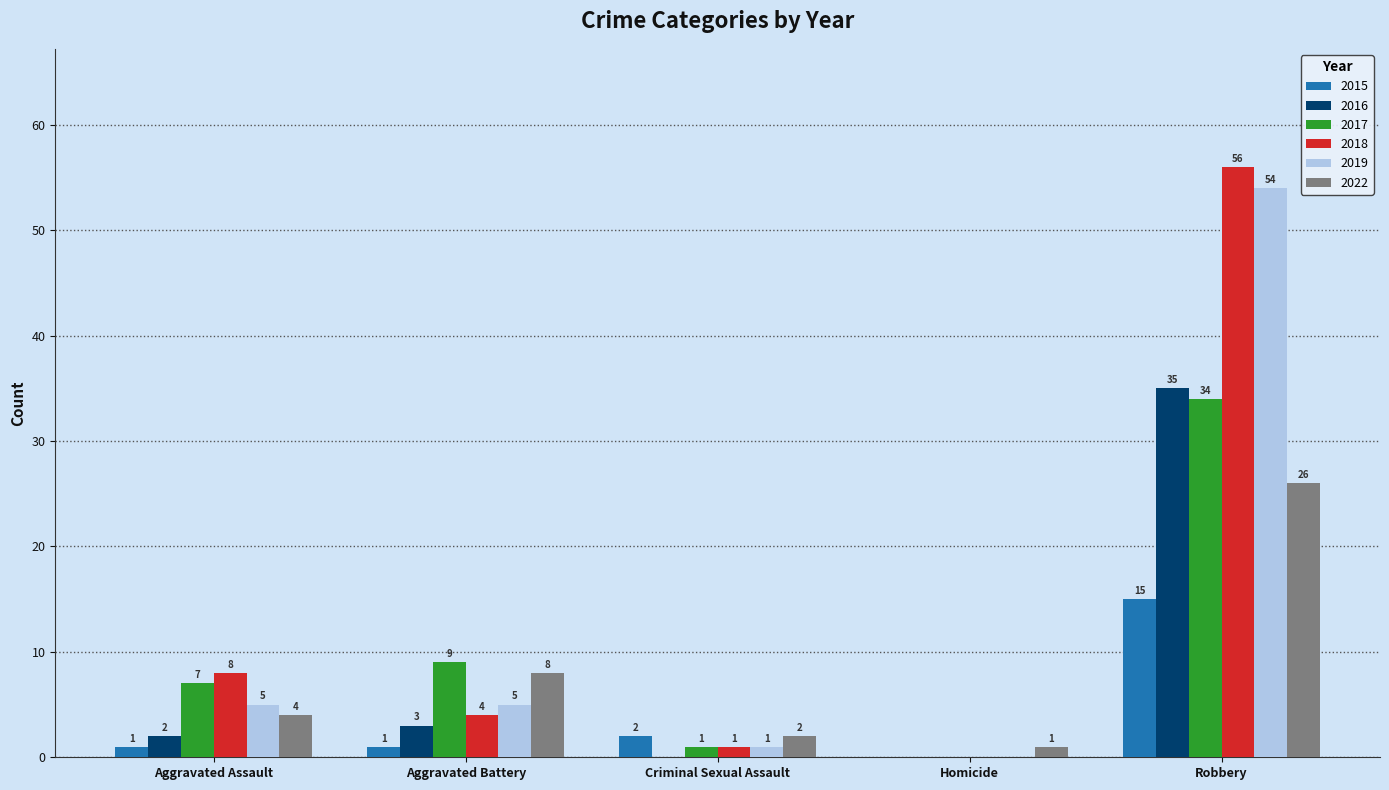

Which category has the highest value in the 2019 series?

Robbery